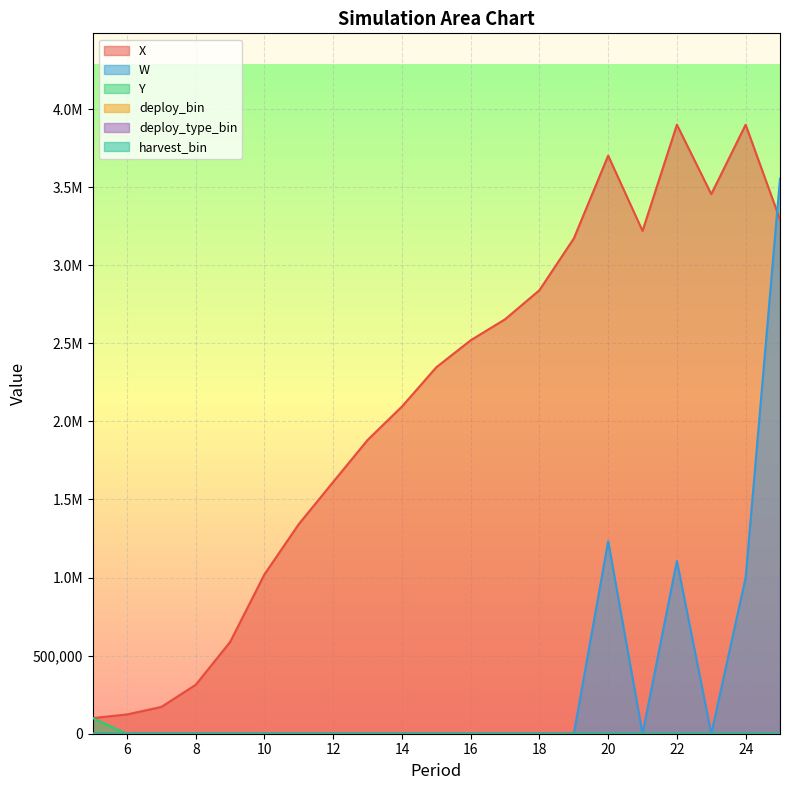

Rank the series by their maximum value, from highest to lowest.

X, W, Y, deploy_bin, deploy_type_bin, harvest_bin